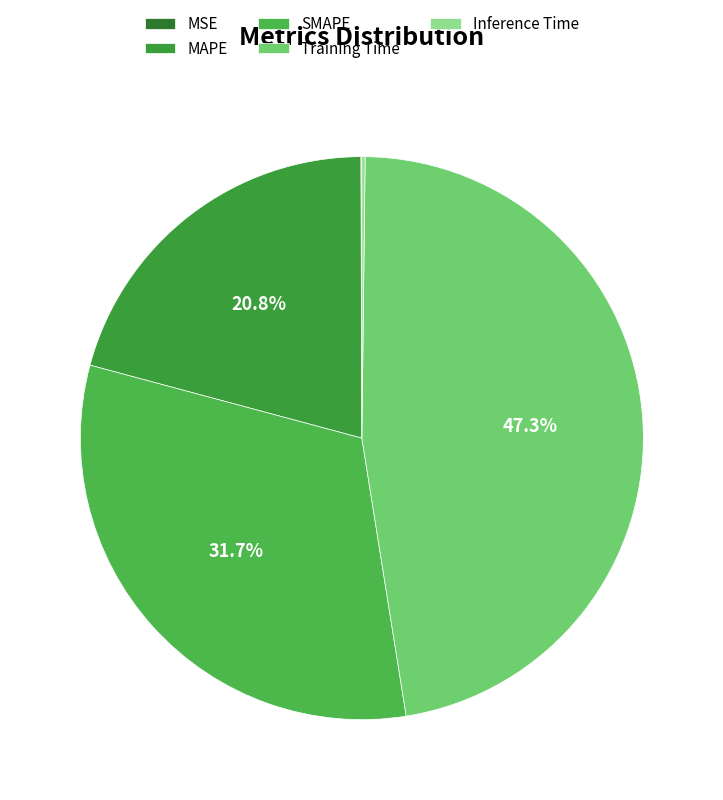

Does MSE represent more than half of the total?

No